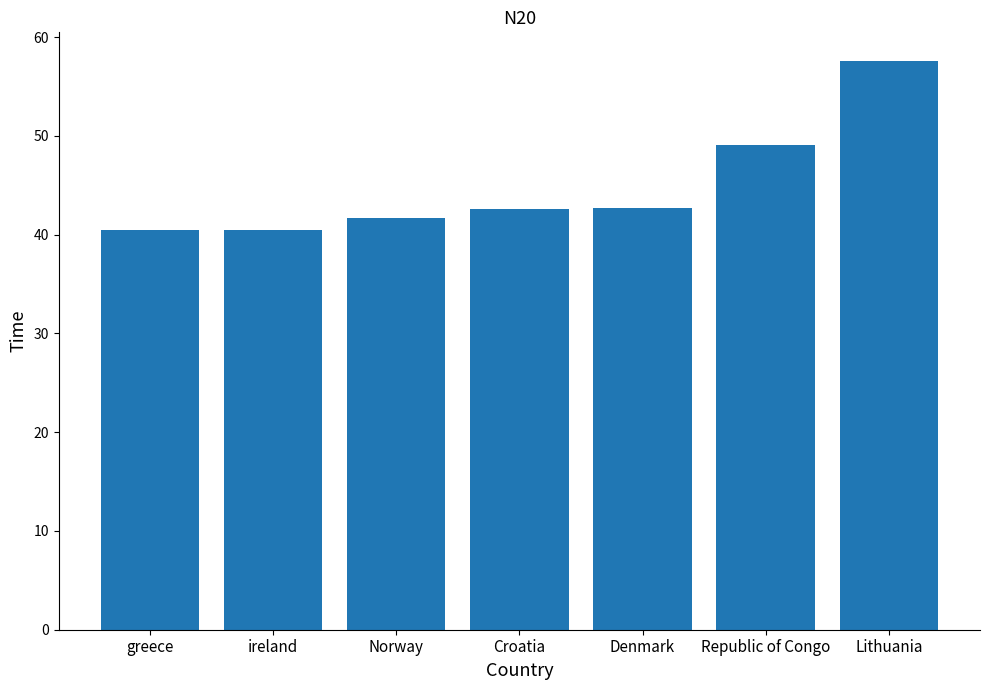

What is the value of the 1st bar from the left?

40.5